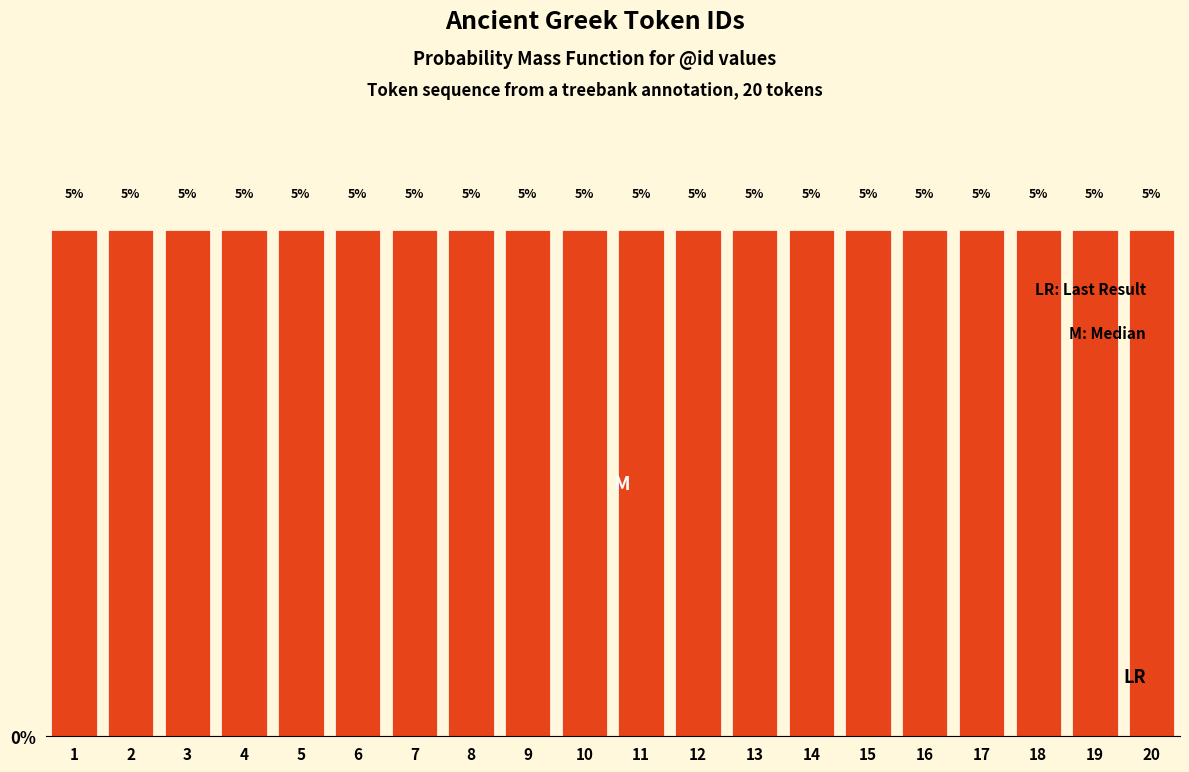

What is the height of the bar covering 5.5 to 6.5 on the x-axis?

5